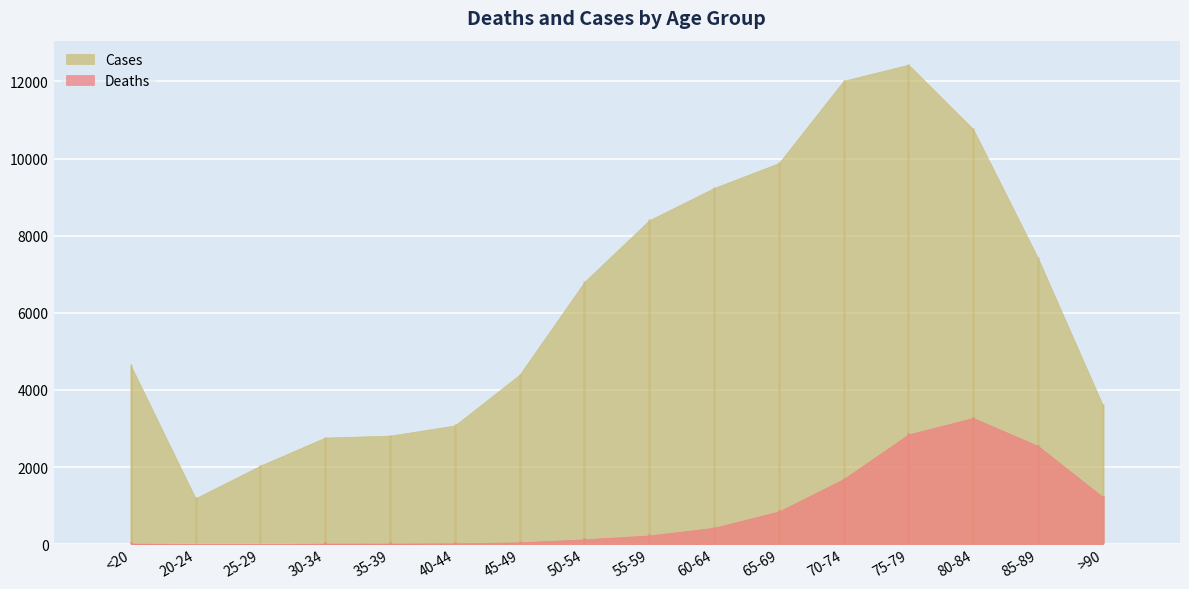

Count the number of data series in this chart.

2